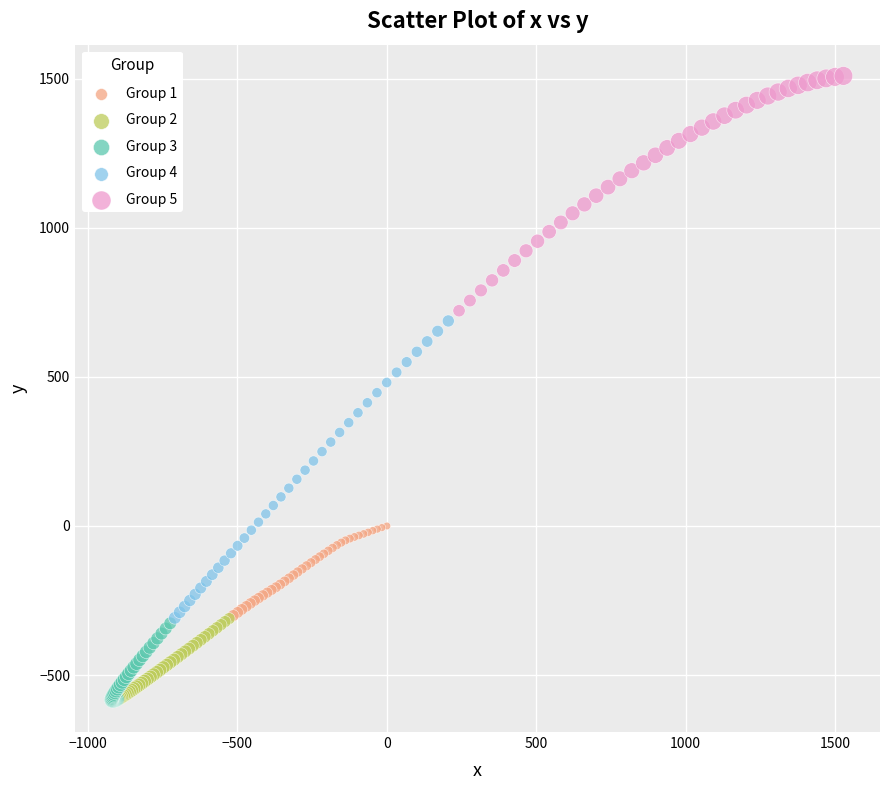

What are all the series names shown in the legend?

Group 1, Group 2, Group 3, Group 4, Group 5